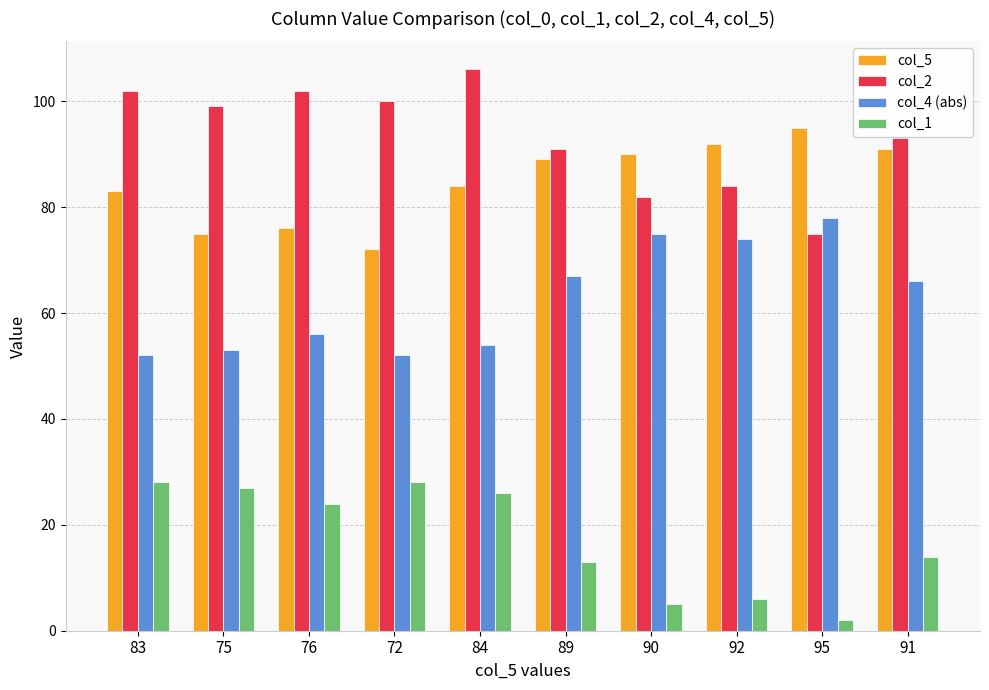

What is the value of the col_2 bar at the 6th from the left?

91